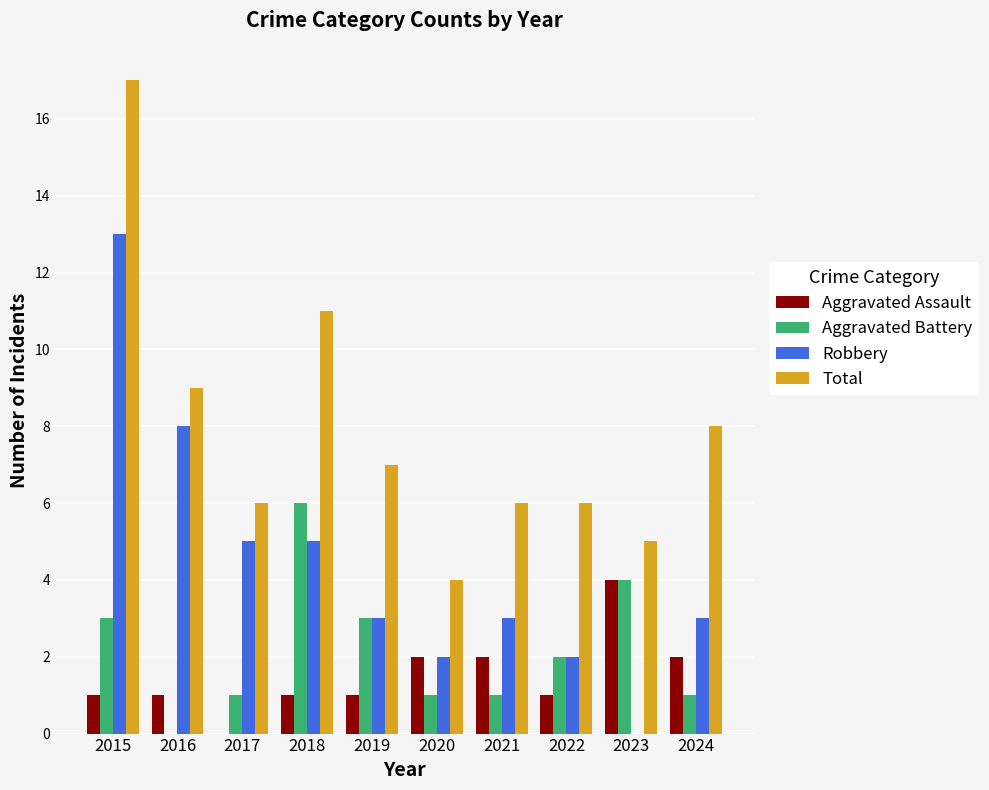

What is the sum of all Aggravated Battery values?

22